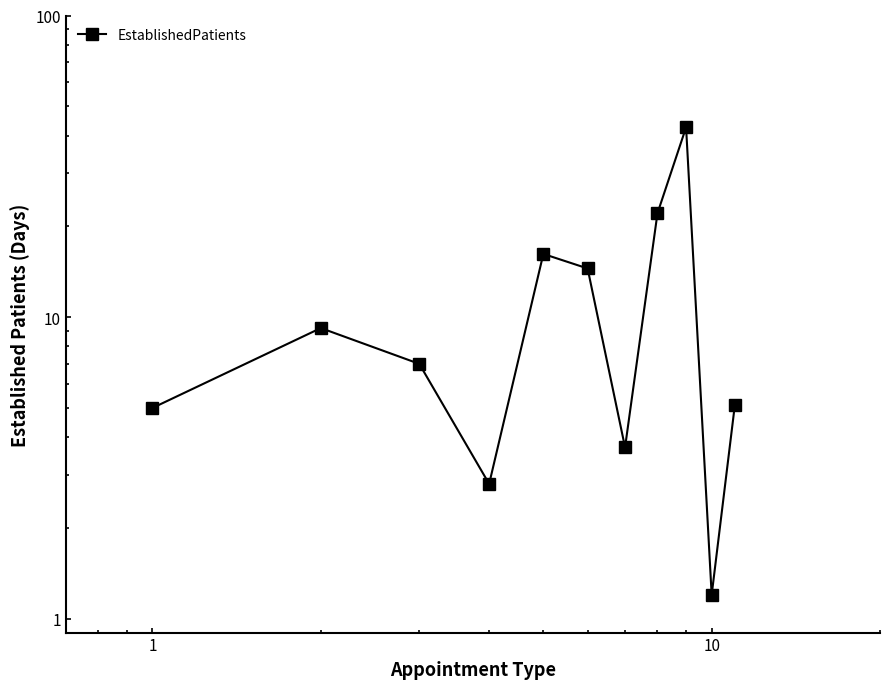

At which category does the data reach its first local peak?

0.1